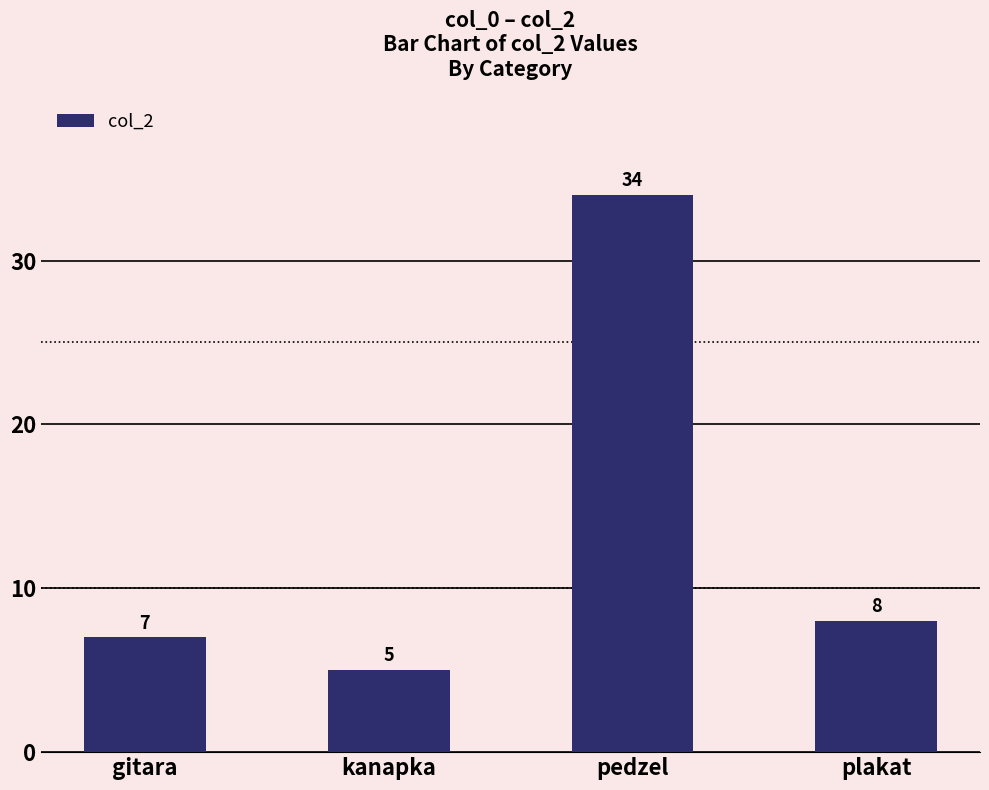

What is the label of the 4th bar from the left?

plakat